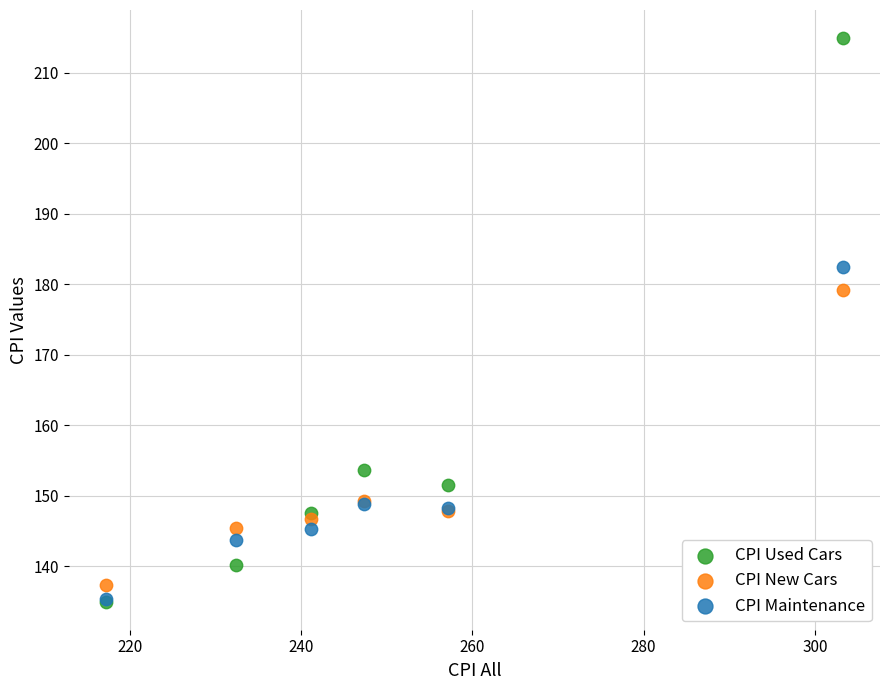

In the CPI Used Cars series, what Y value is closest to 174?

153.6